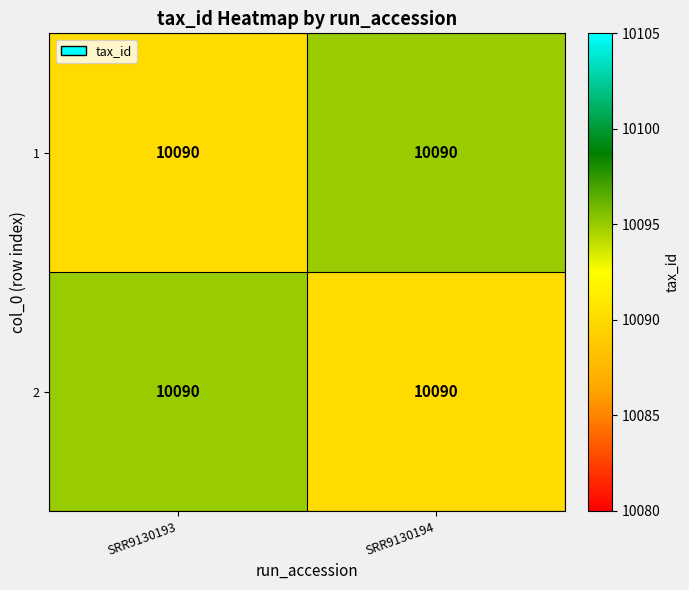

What is the minimum value for 2?

10090